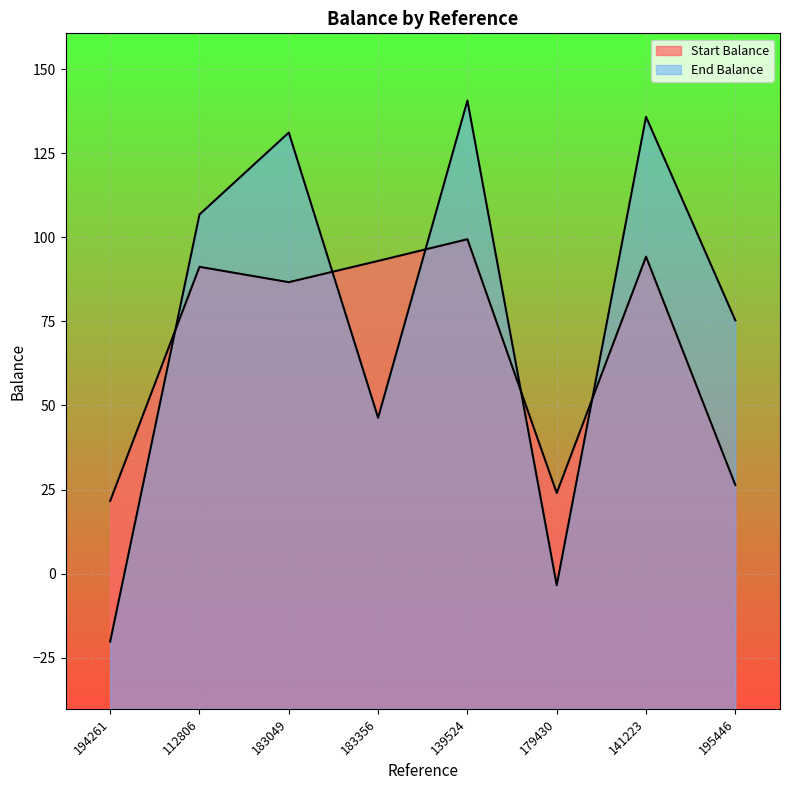

How many lines are shown in the chart?

2